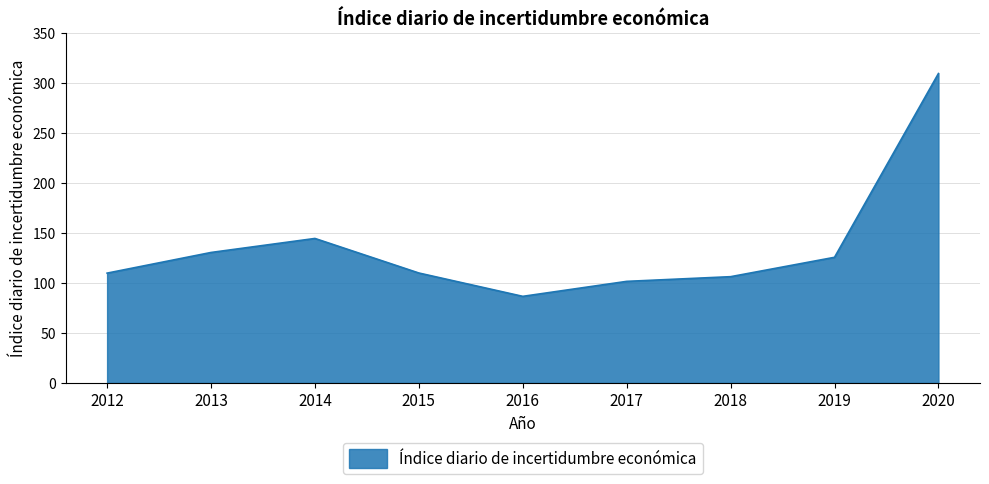

How many values are below 109?

3